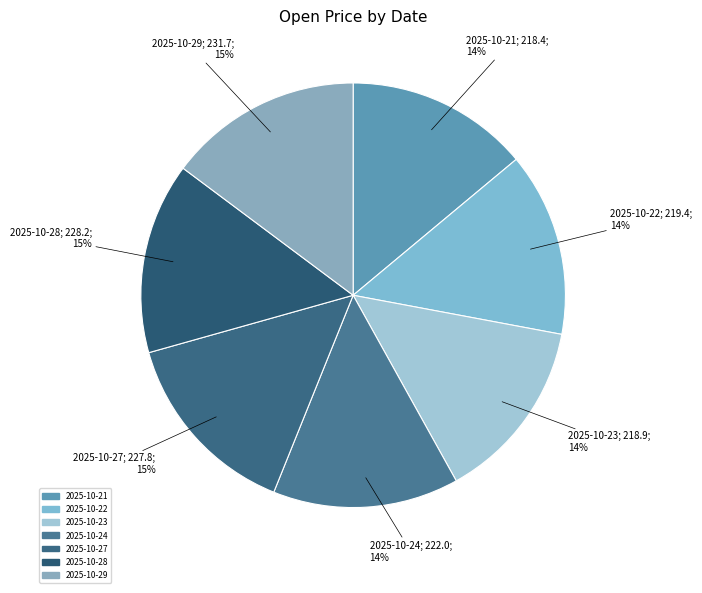

The 2025-10-27 slice represents 15% of the pie. True or false?

True